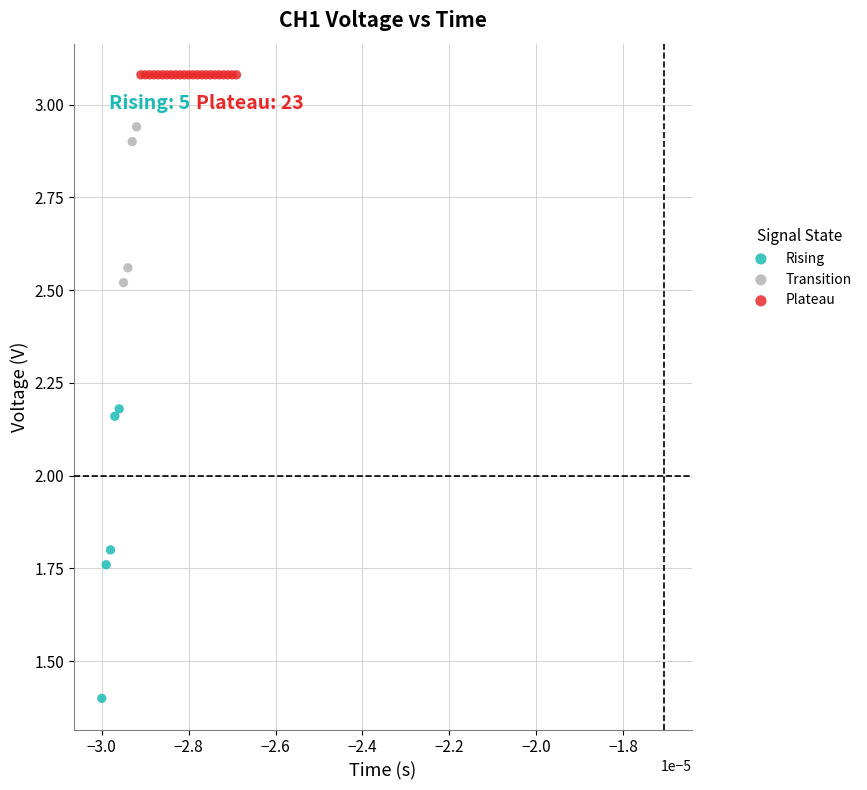

What are all the series names shown in the legend?

Rising, Transition, Plateau